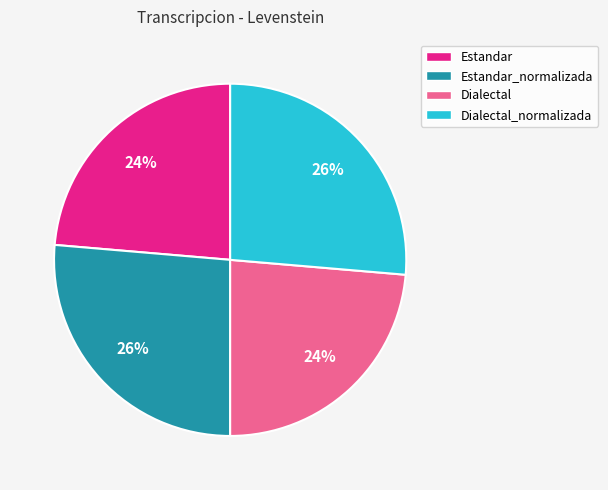

How many slices are in this pie chart?

4